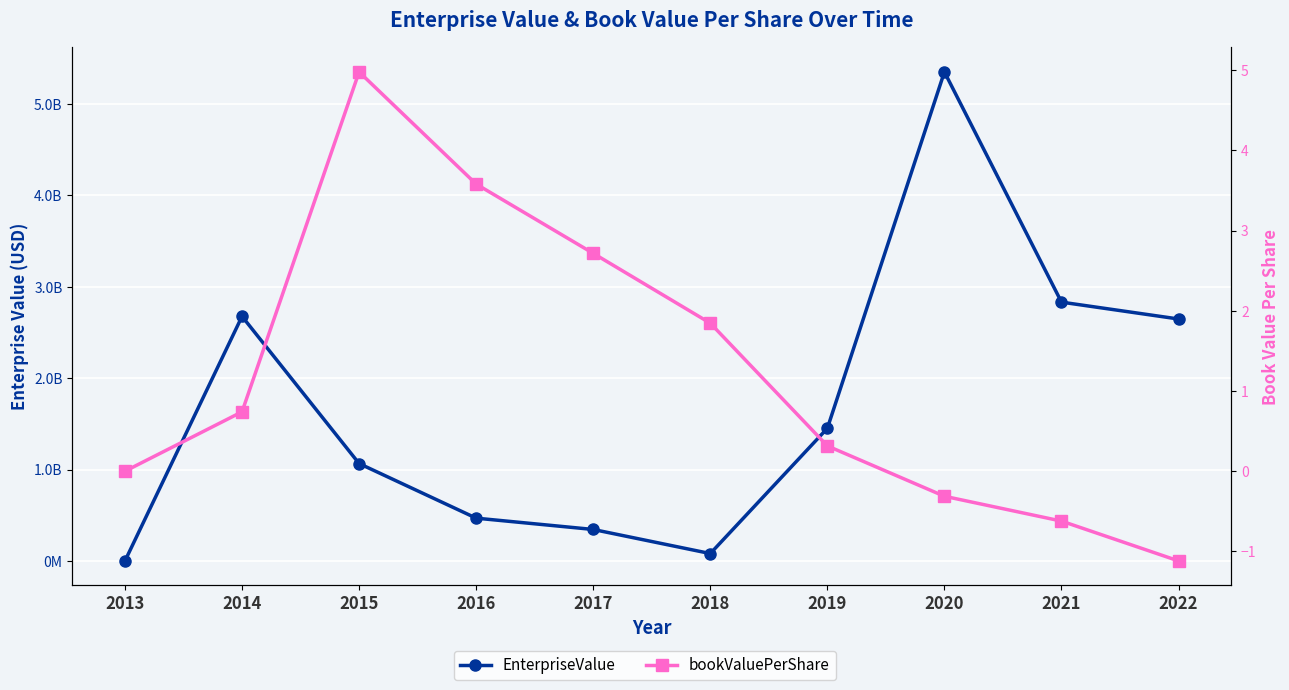

At which category does EnterpriseValue reach its first local valley?

2018